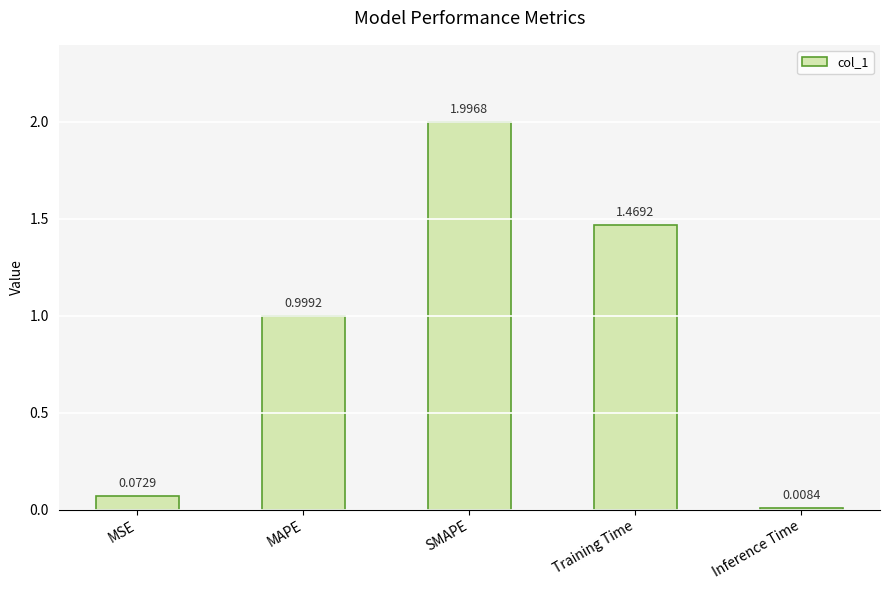

Does the chart contain stacked bars?

No